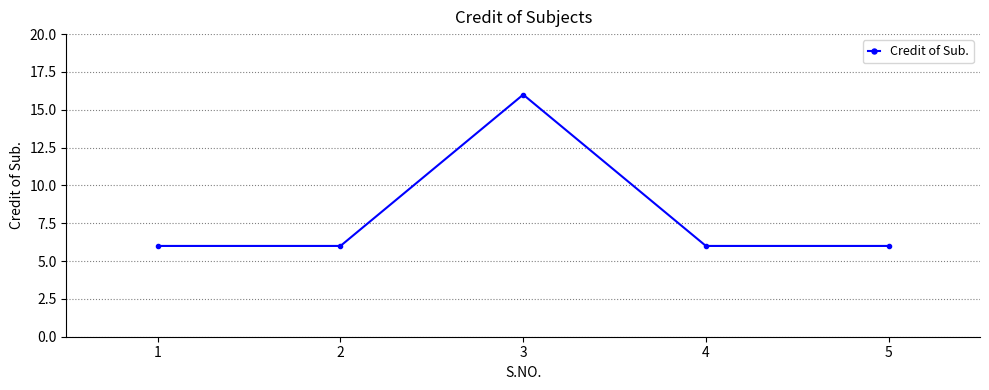

At which category does the chart reach its peak across all series?

3